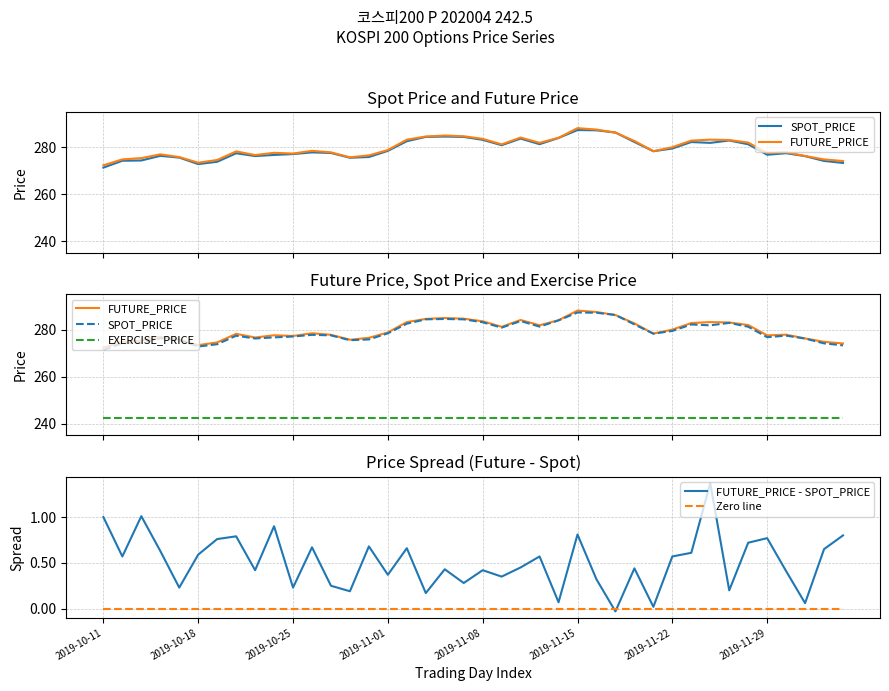

How many interior local valleys does the SPOT_PRICE series have?

8